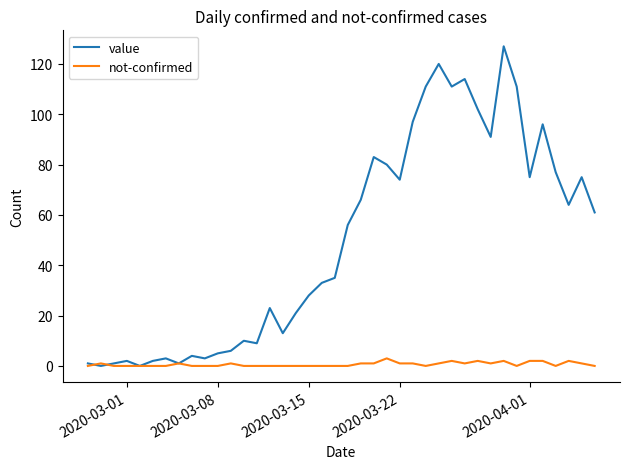

What is the difference between the maximum and minimum values in the not-confirmed series?

3